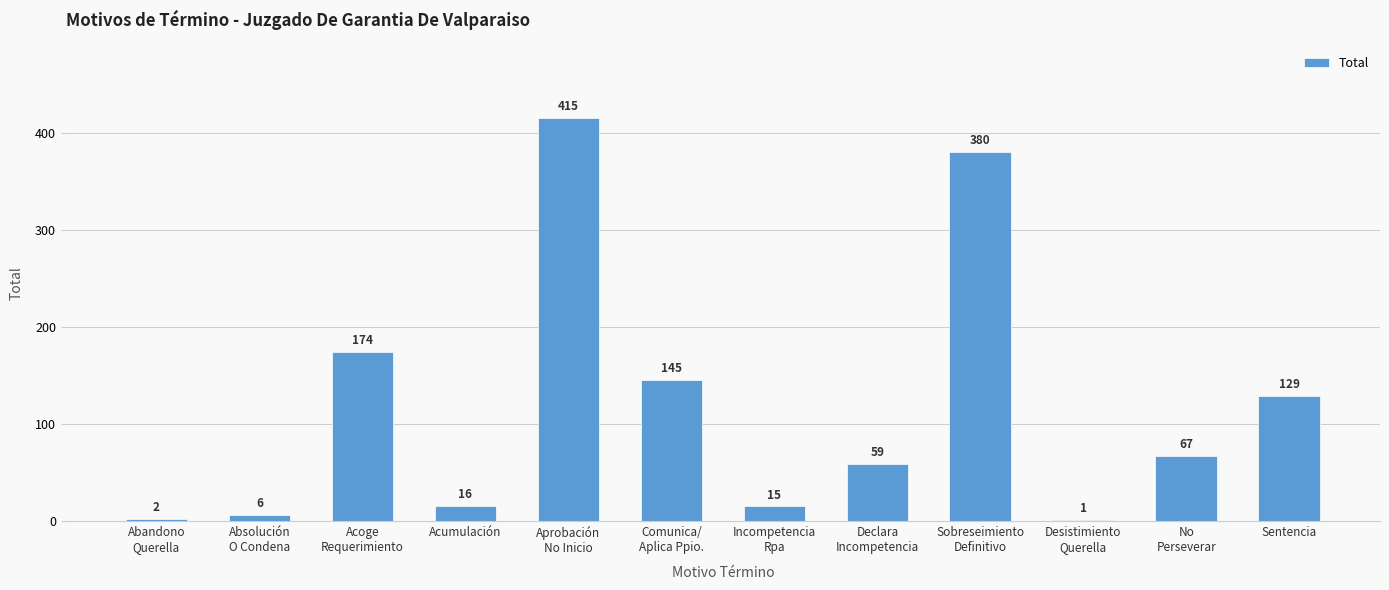

Which has a higher value, Absolución
O Condena or Incompetencia
Rpa?

Incompetencia
Rpa